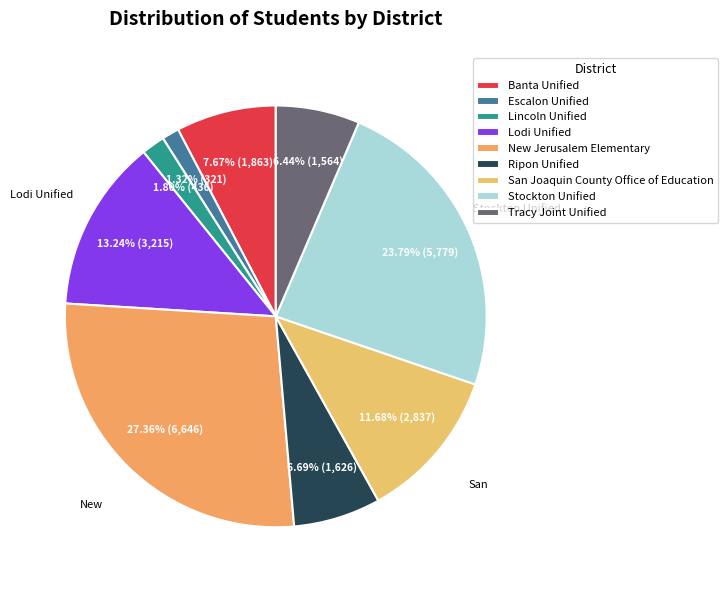

What is the total percentage of Lodi Unified and Stockton Unified?

37.0%